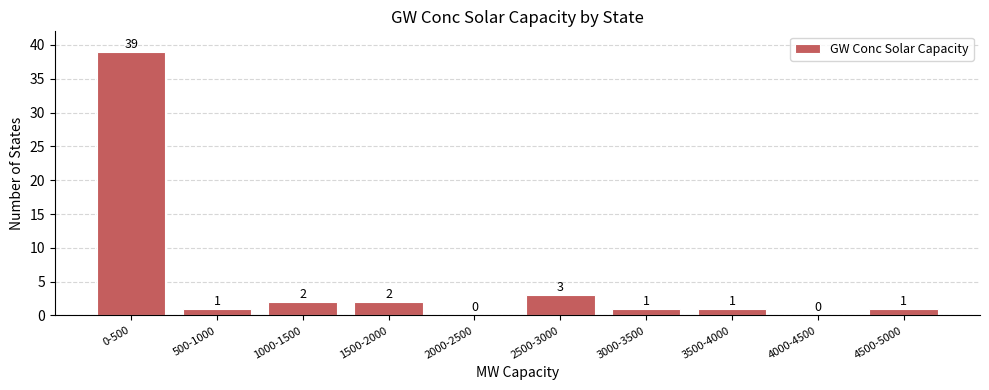

Reading right to left, list all the values displayed in this chart.

4500-5000=1	4000-4500=0	3500-4000=1	3000-3500=1	2500-3000=3	2000-2500=0	1500-2000=2	1000-1500=2	500-1000=1	0-500=39